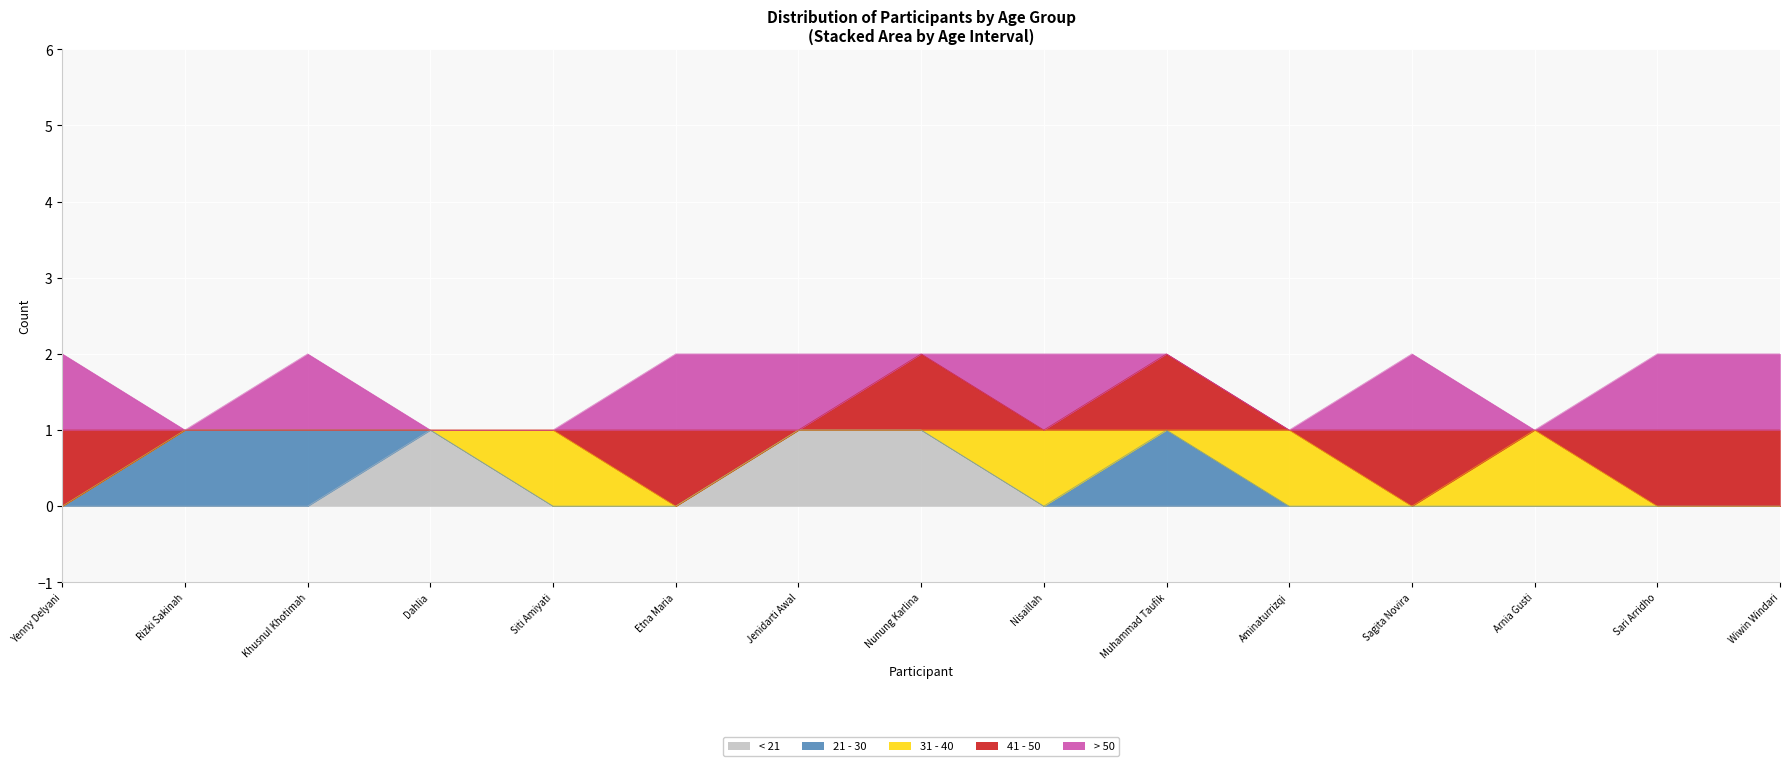

What is the difference between the second highest and minimum values in the 21 - 30 series?

1